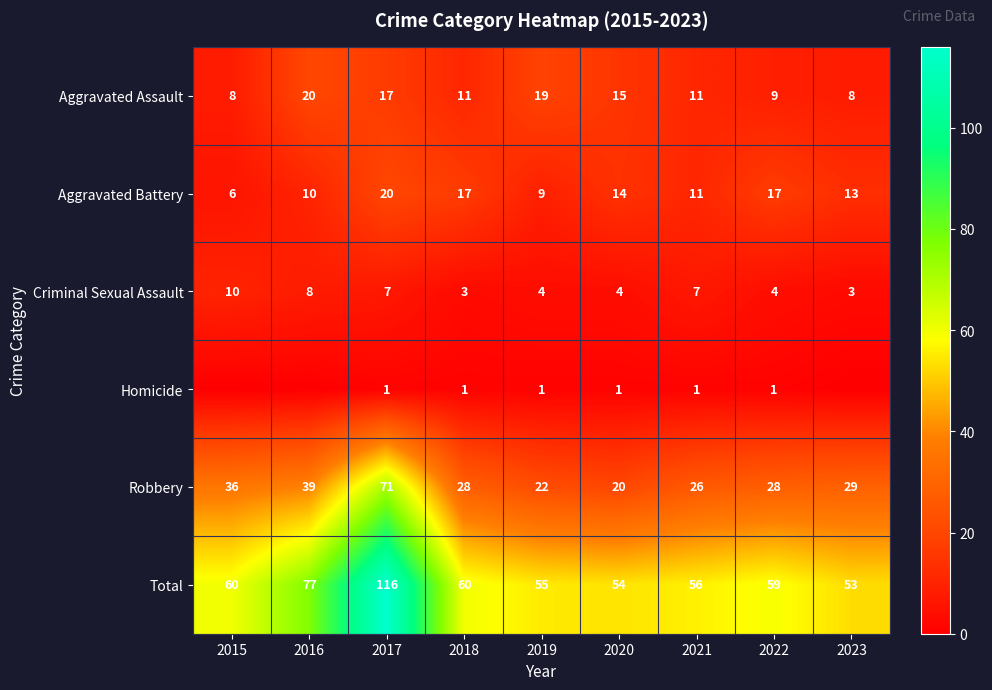

True or false: Aggravated Assault has a value of 6 at 2017.

False